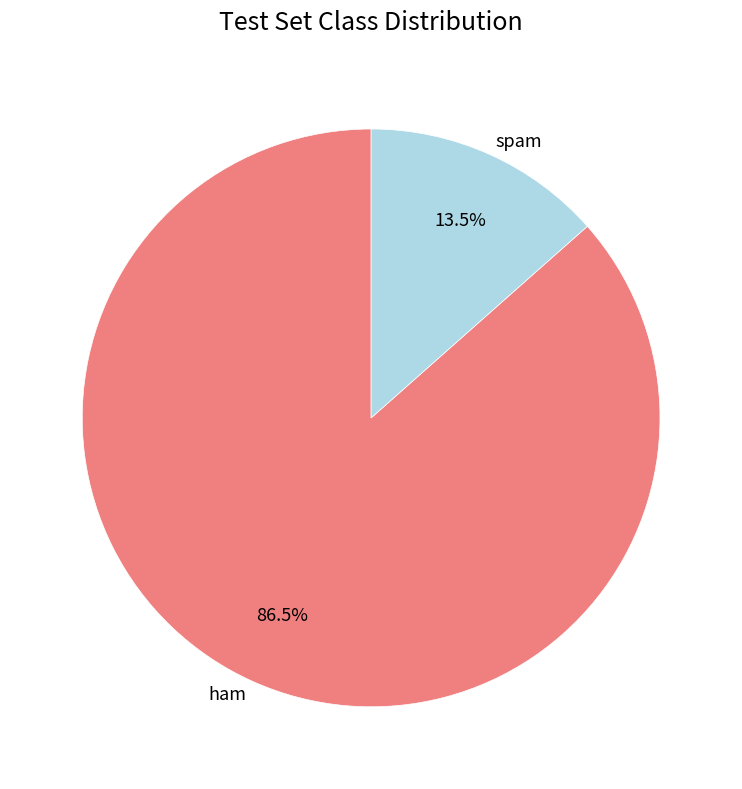

Which slice is the smallest?

spam